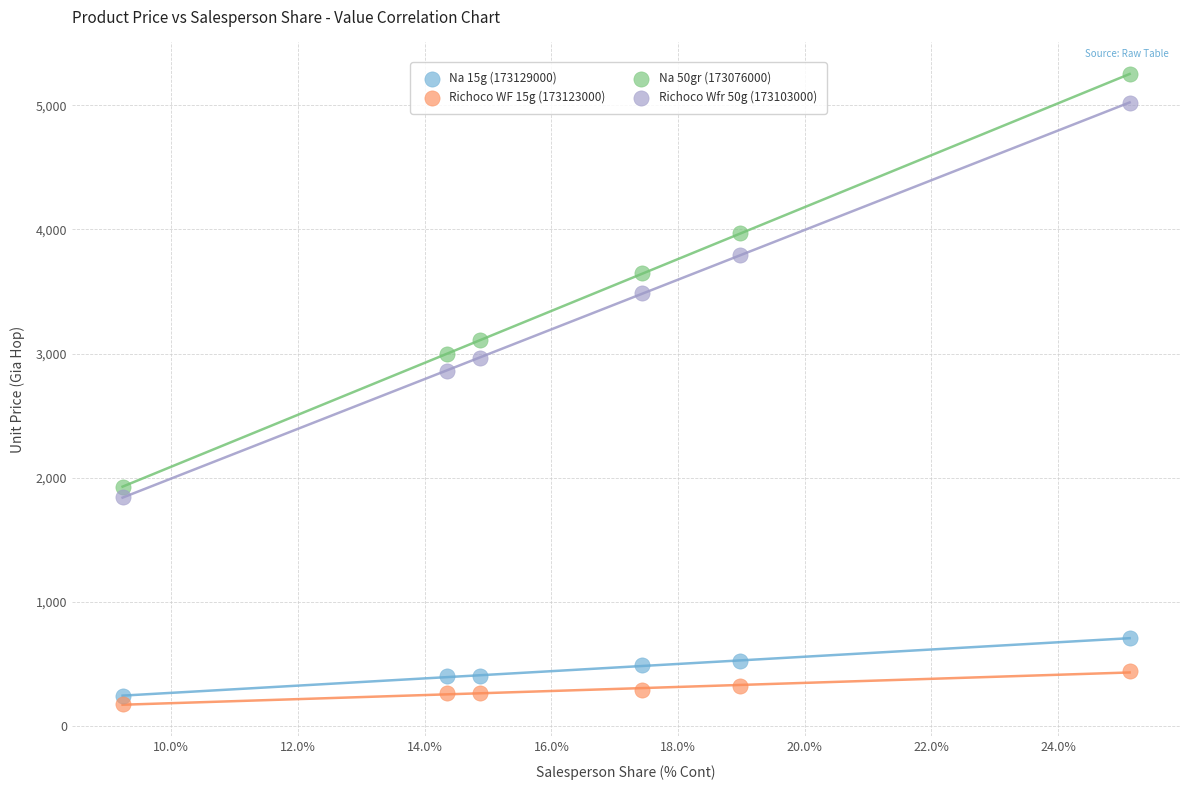

Across all data points, what is the range of Y values (max minus min)?

5071.0